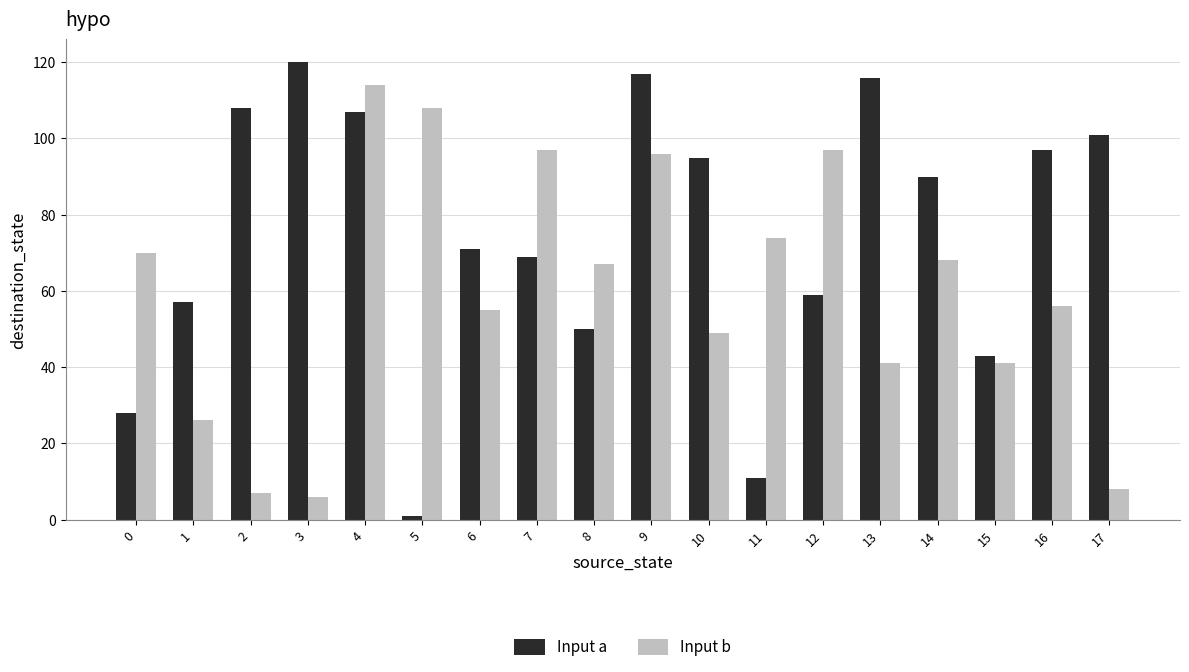

At which category does the chart reach its minimum across all series?

5